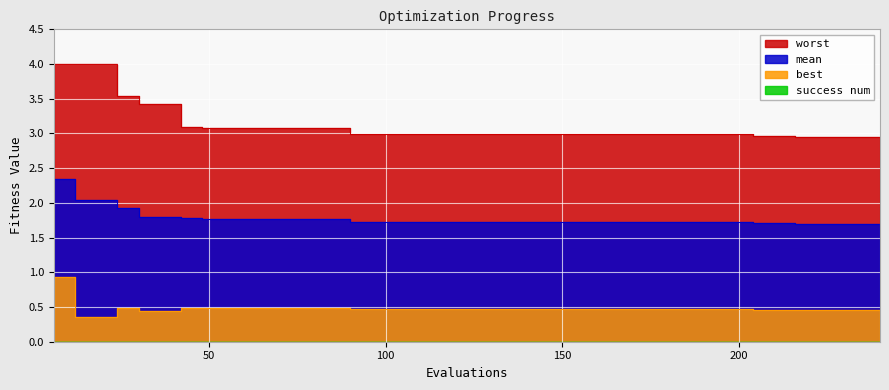

True or false: worst and mean intersect in this chart.

False